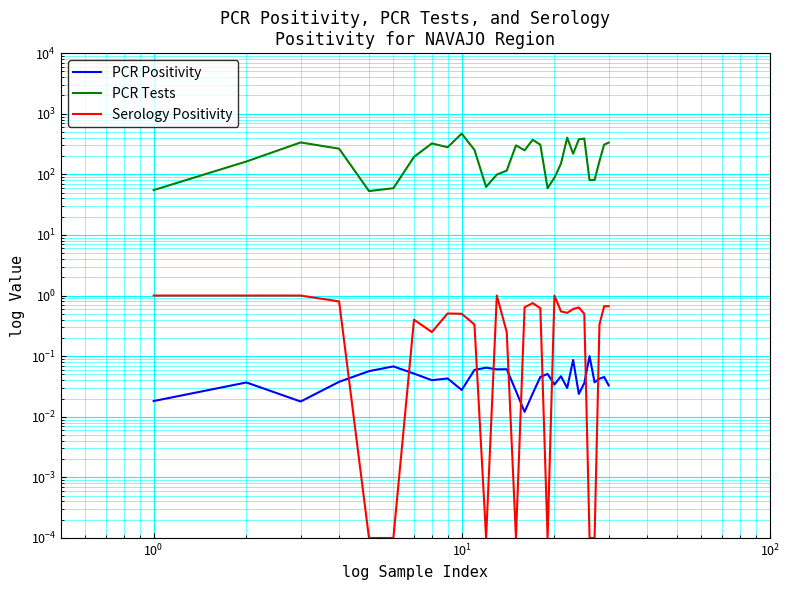

After their last crossing, which series has the higher values: PCR Positivity or Serology Positivity?

Serology Positivity